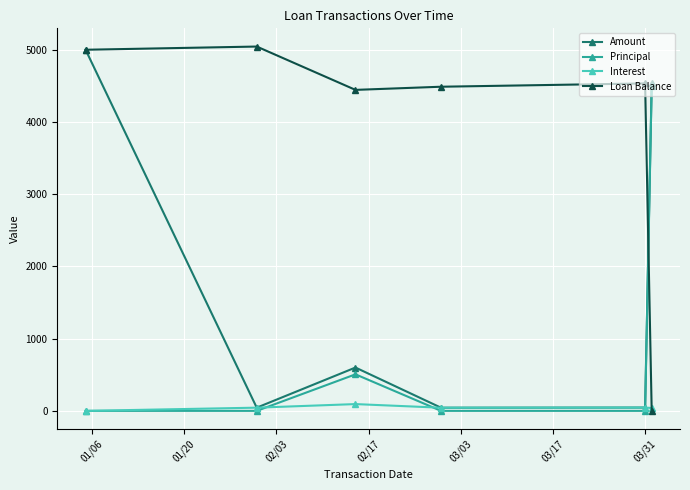

Rank the series by their average value, from lowest to highest.

Interest, Principal, Amount, Loan Balance